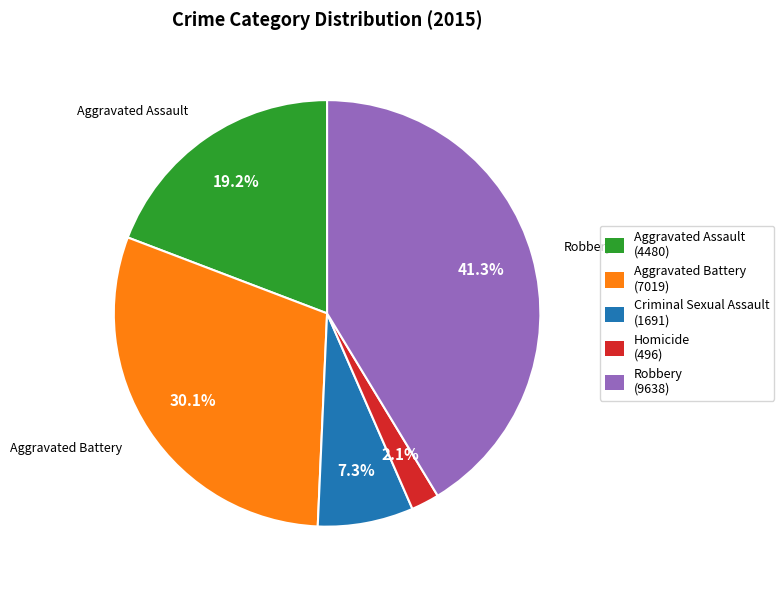

The Robbery slice represents 41% of the pie. True or false?

True